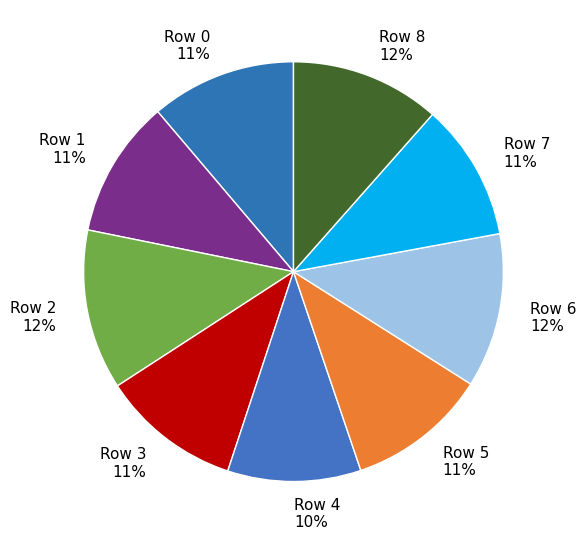

Between Row 5 11% and Row 8 12%, which is larger?

Row 8 12%